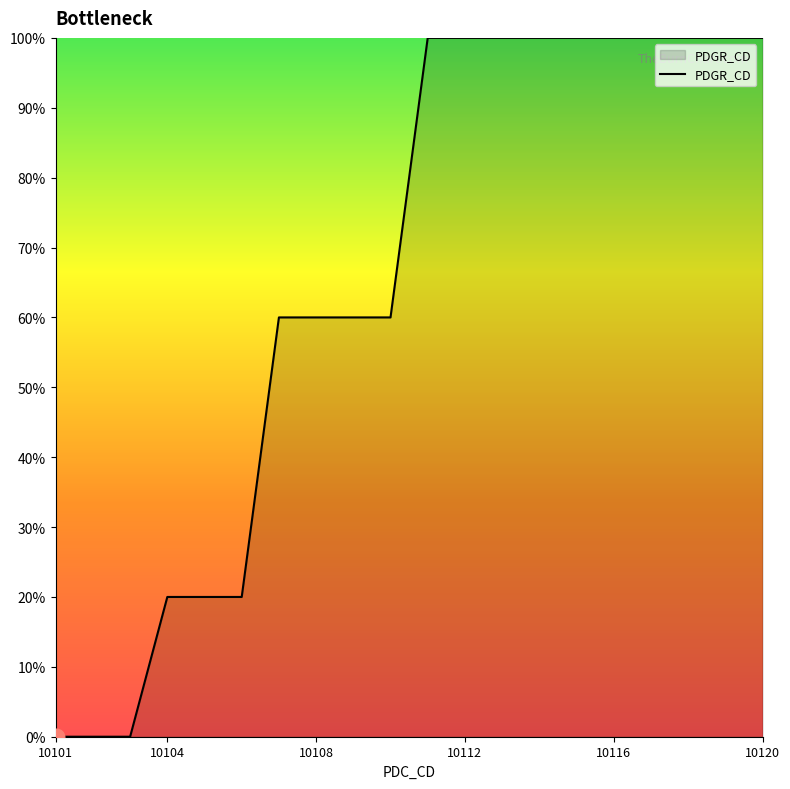

Reading left to right, extract all data points from this chart.

0	0	0	20	20	20	60	60	60	60	100	100	100	100	100	100	100	100	100	100